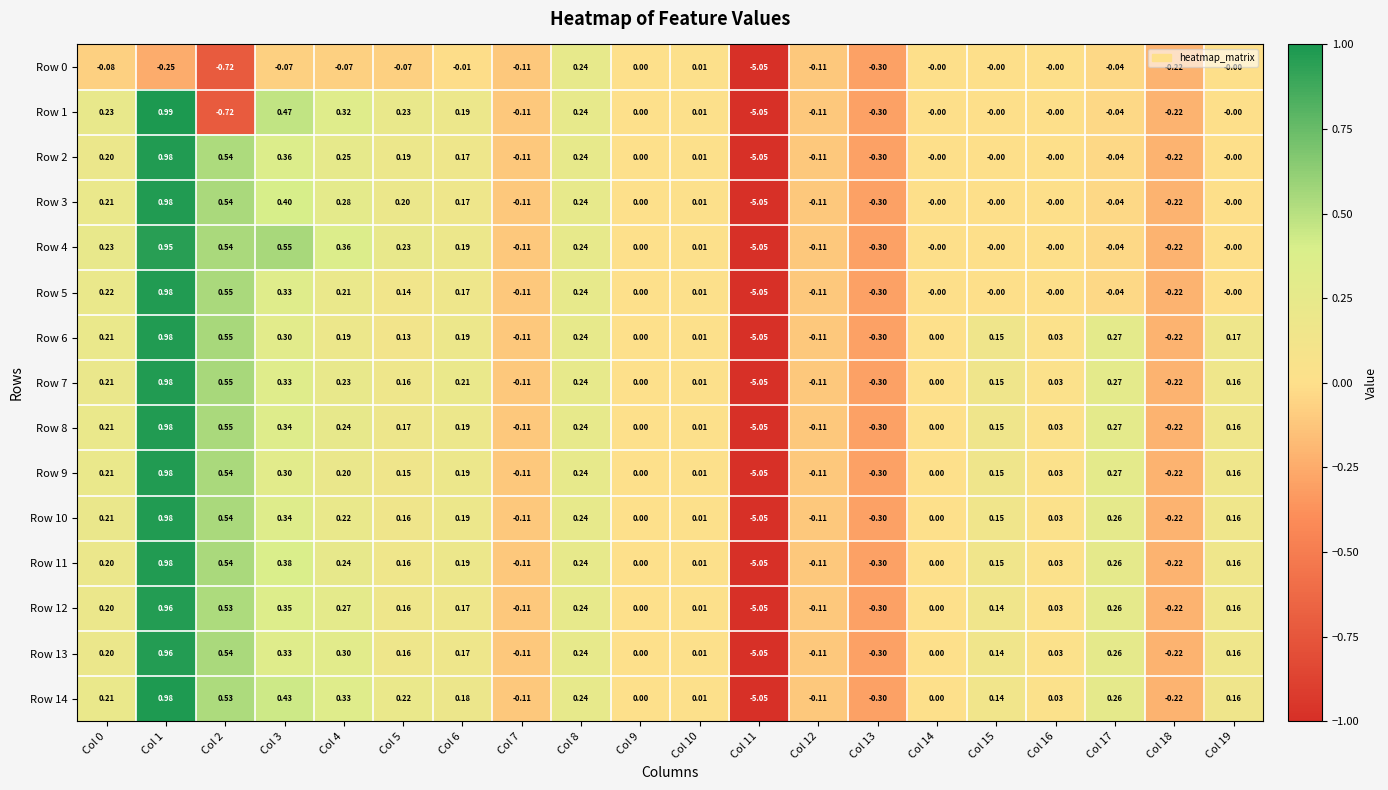

Is the value of Row 1 at Col 5 greater than the value of Row 10 at Col 17?

No